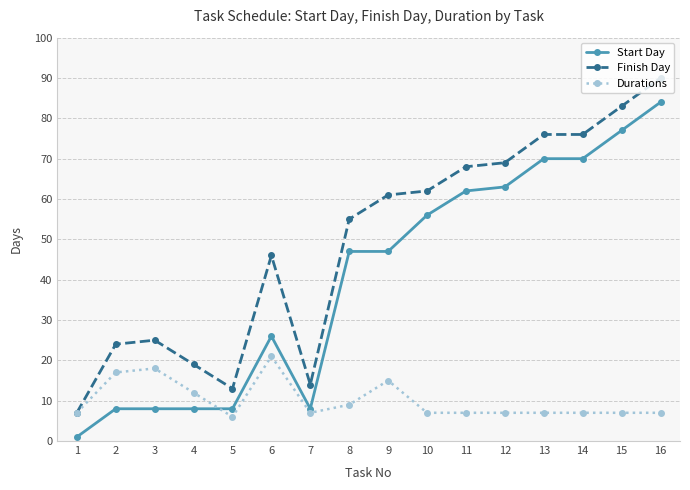

The value of Start Day at 14 is 49. True or false?

False